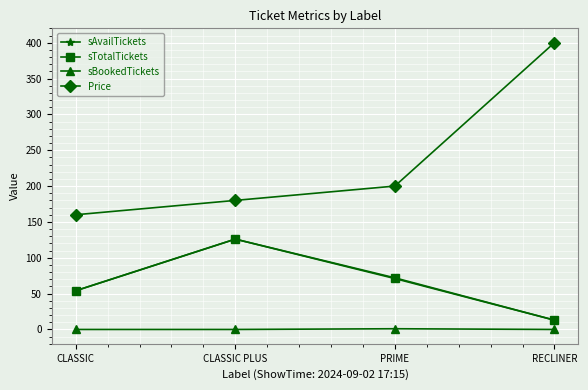

Between CLASSIC PLUS and RECLINER, which series saw the biggest shift?

Price